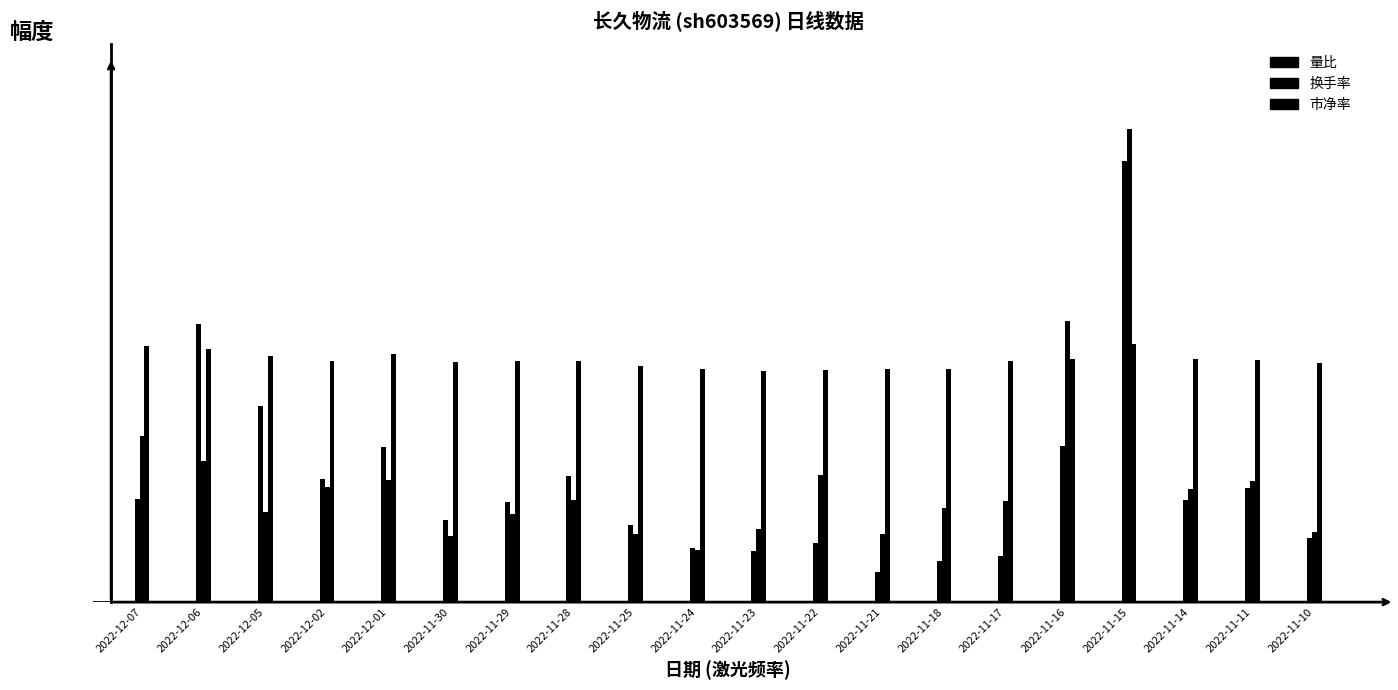

What is the minimum value shown in the chart?

0.3